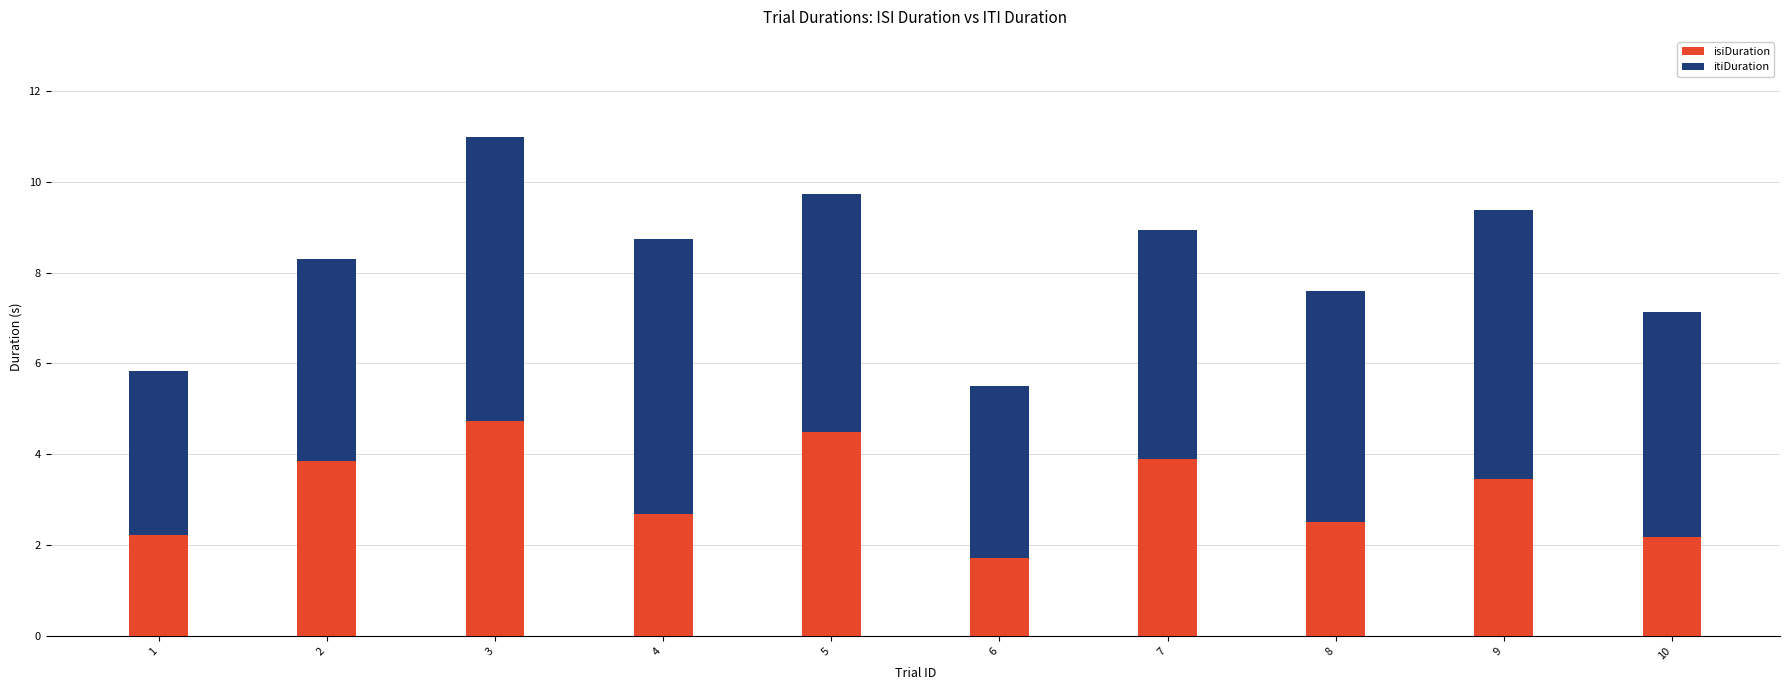

What is the sum of the isiDuration values at 2 and 5?

8.4